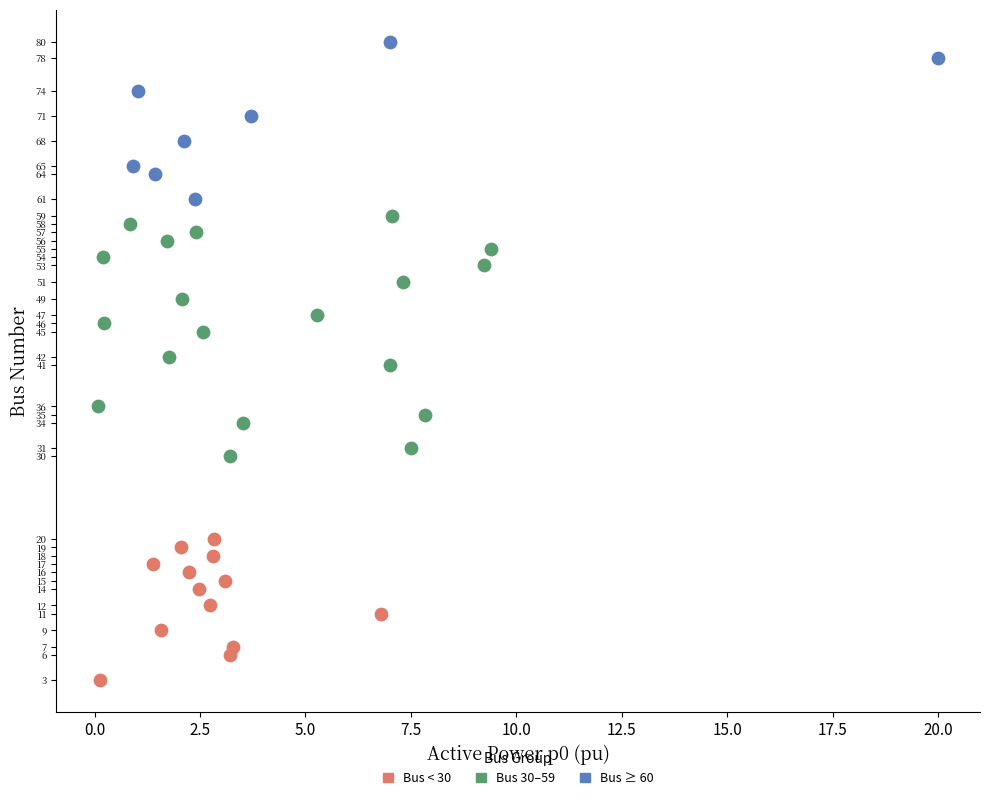

Which series has the largest Y range (max minus min)?

Bus 30–59